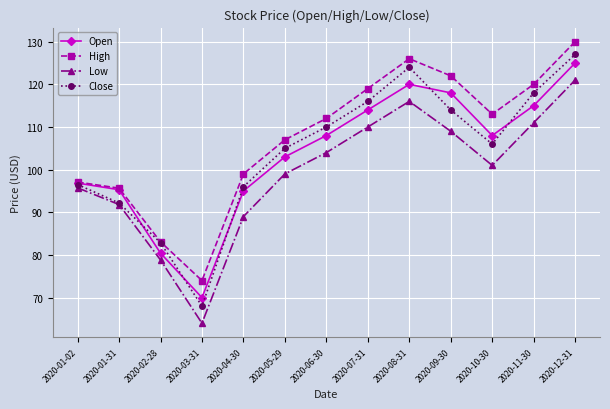

The value of Open at 2020-02-28 is 80.4. True or false?

True